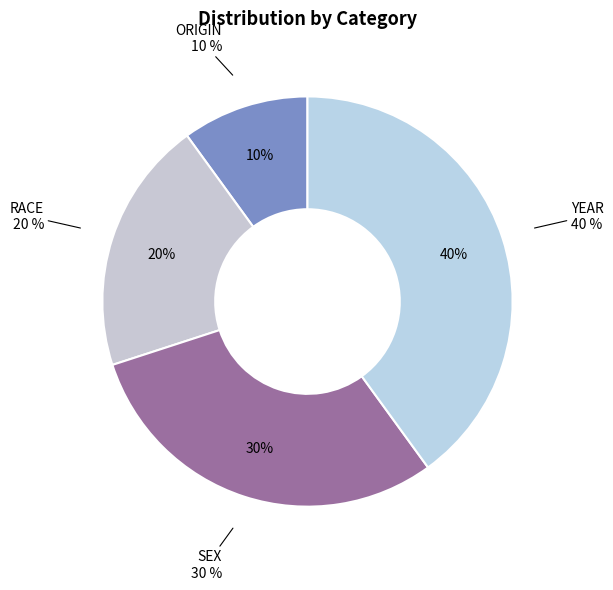

Rank the categories by value from lowest to highest.

ORIGIN, RACE, SEX, YEAR